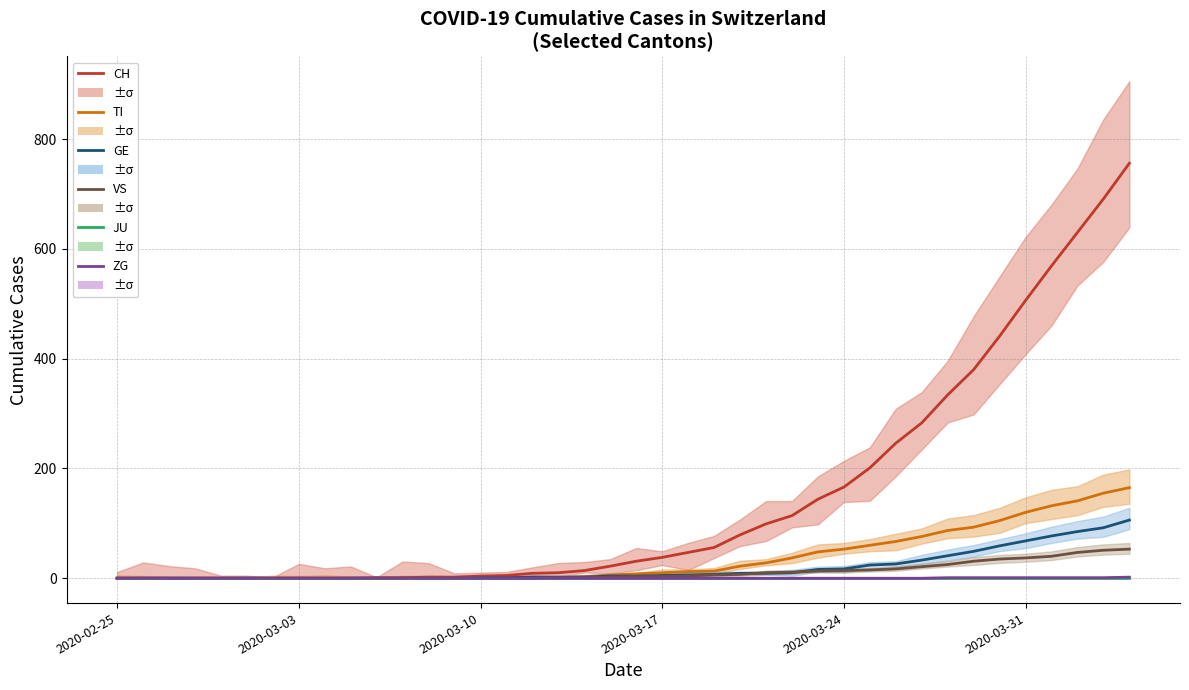

What is the sum of all ZG values?

9